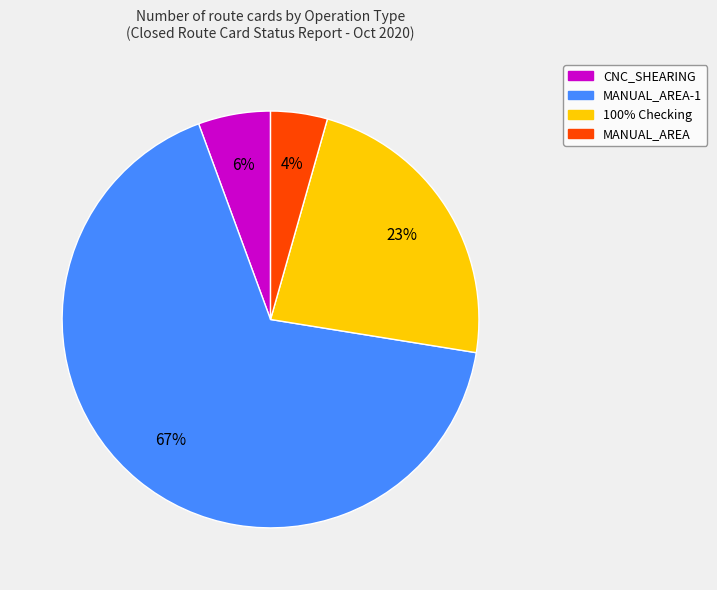

How many slices are in this pie chart?

4